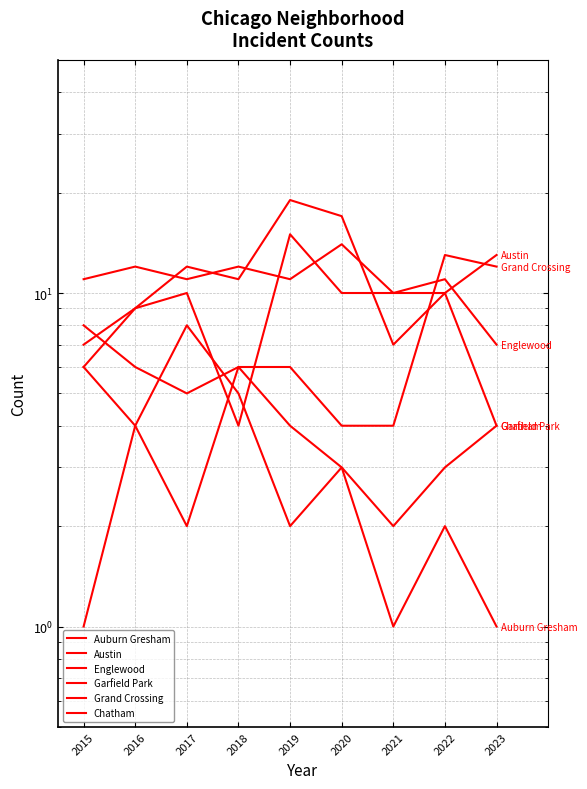

What is the difference between the maximum and minimum values in the Austin series?

4